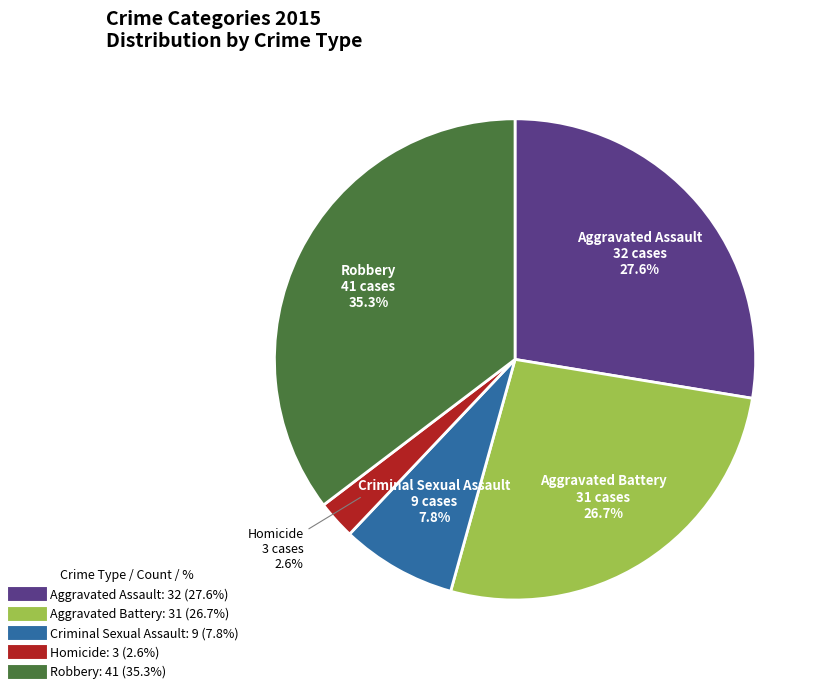

Approximately how many times larger is the value at Aggravated Assault compared to Aggravated Battery?

1.0